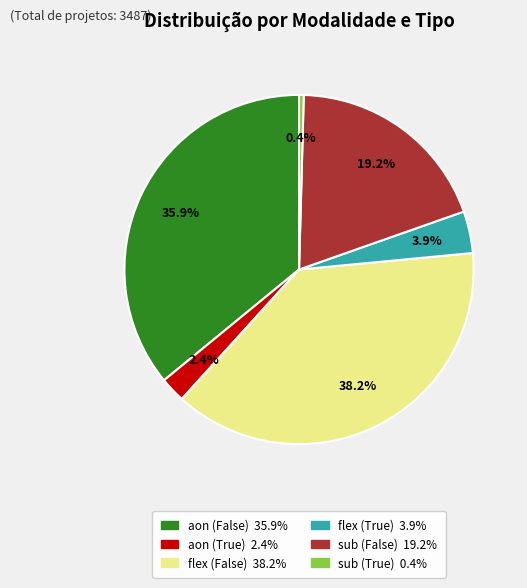

To the nearest percent, what is the average slice percentage?

17%